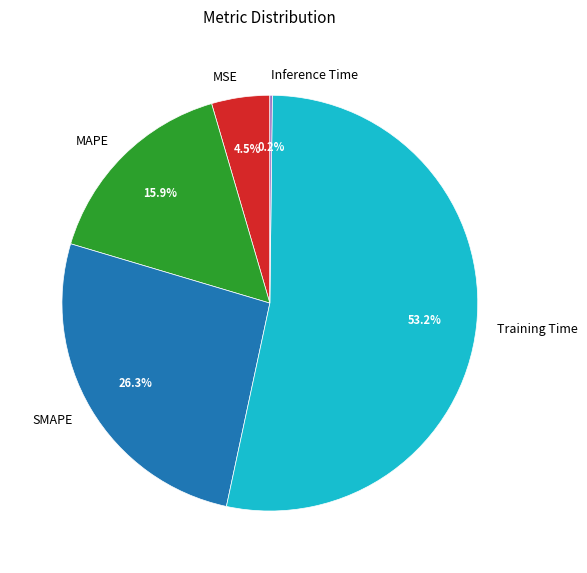

Is there a majority slice in this chart?

Yes